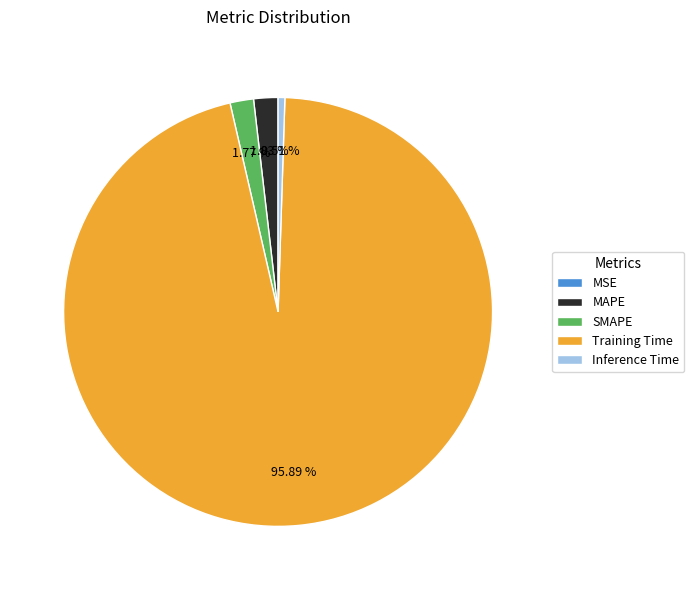

What is the largest slice in the pie chart?

Training Time